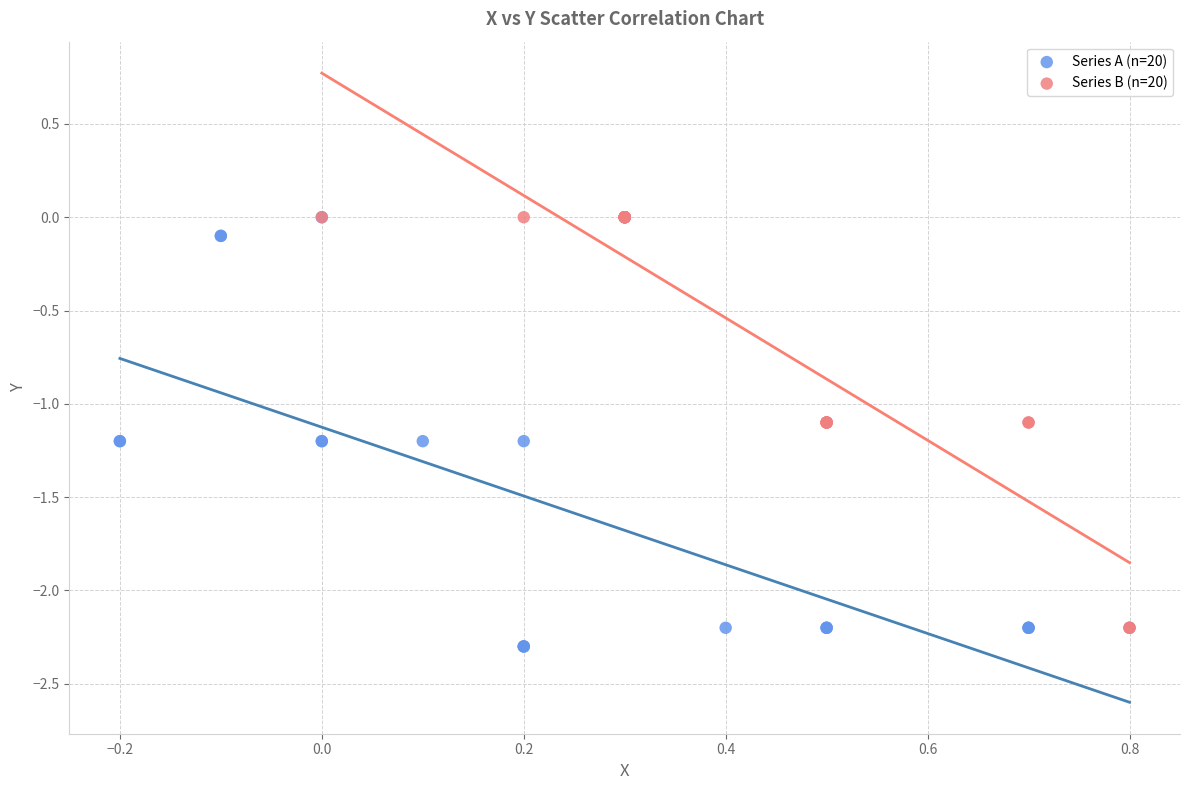

What are all the series names shown in the legend?

Series A (n=20), Series B (n=20)